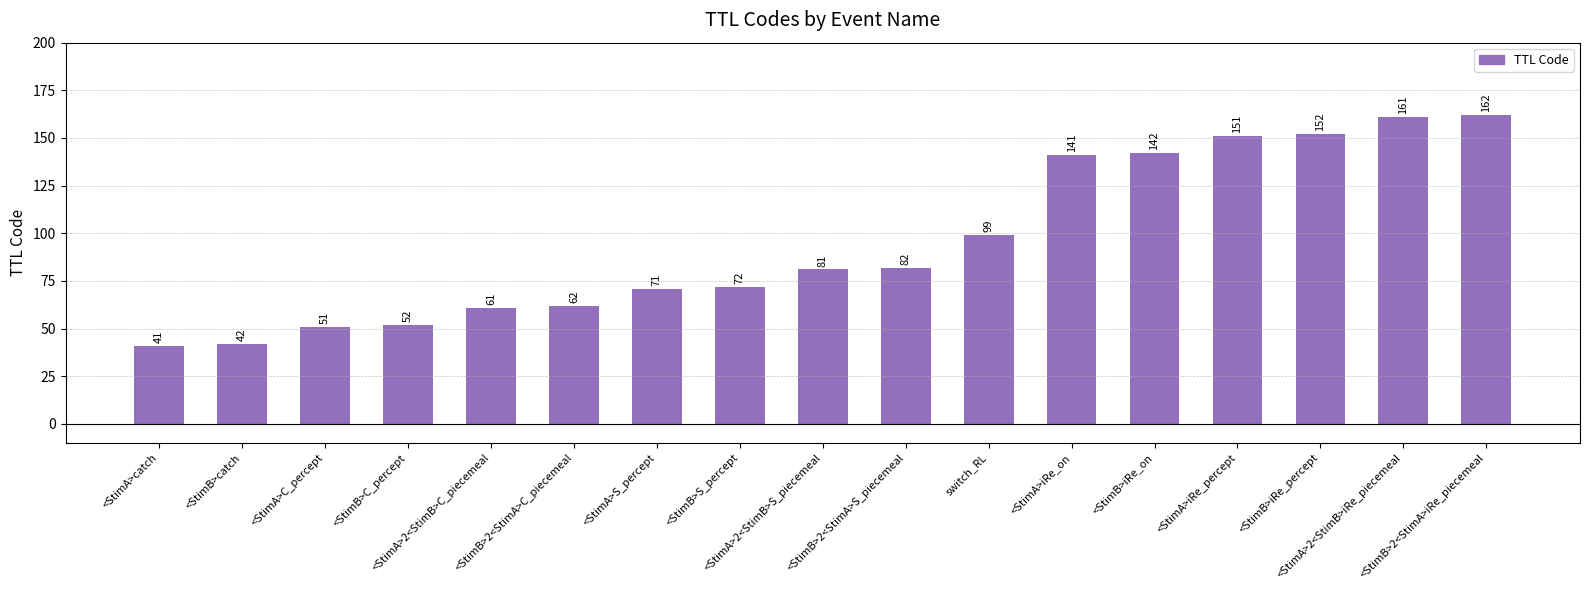

What is the average value?

95